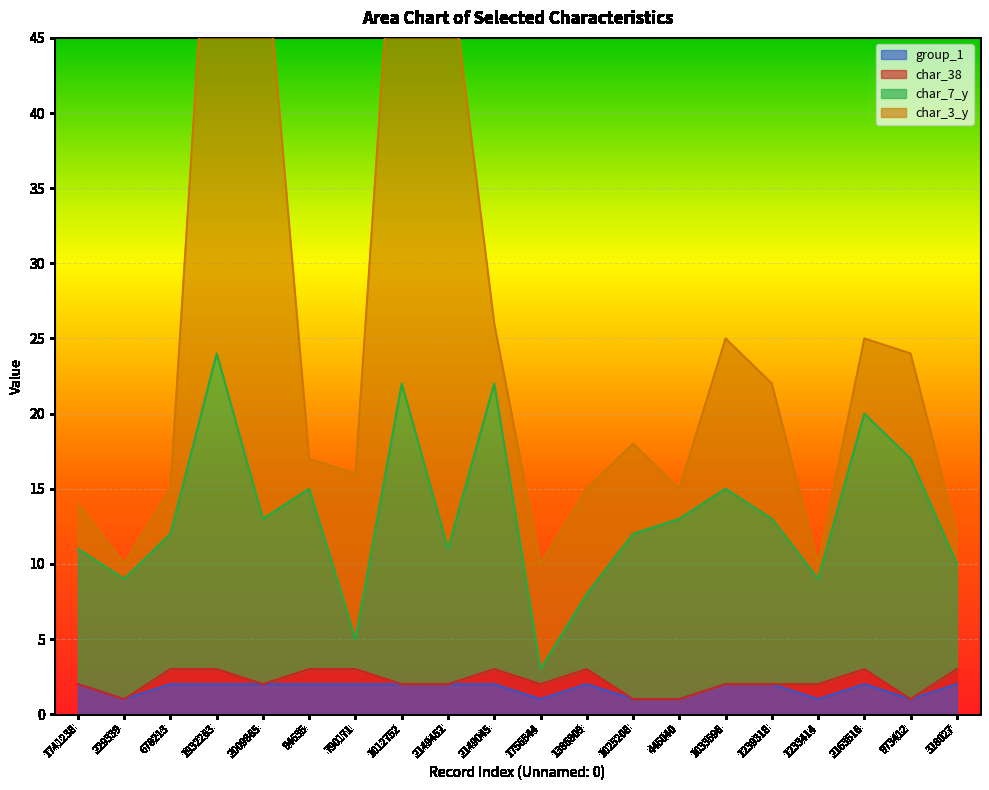

Is it true that group_1 equals 0 at 318027?

False